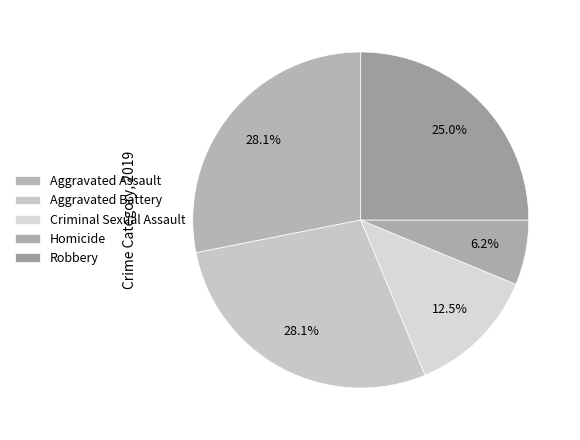

How many slices are in this pie chart?

5